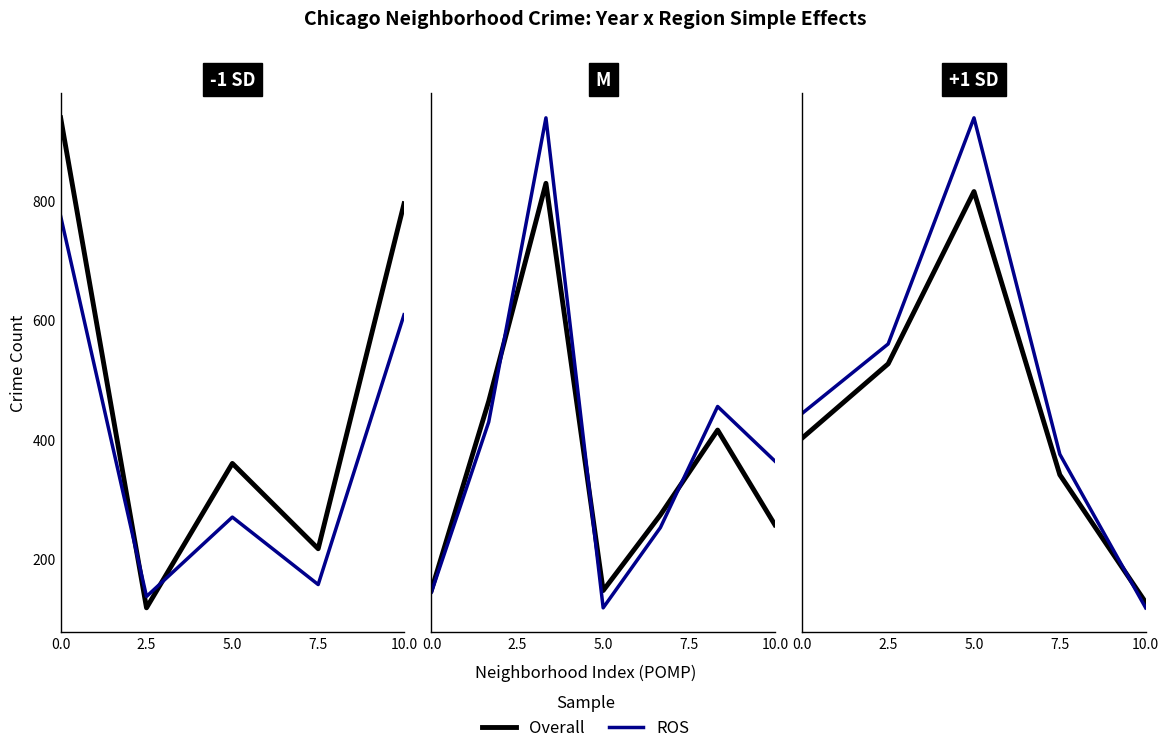

Which category has the lowest value across all series?

10.0